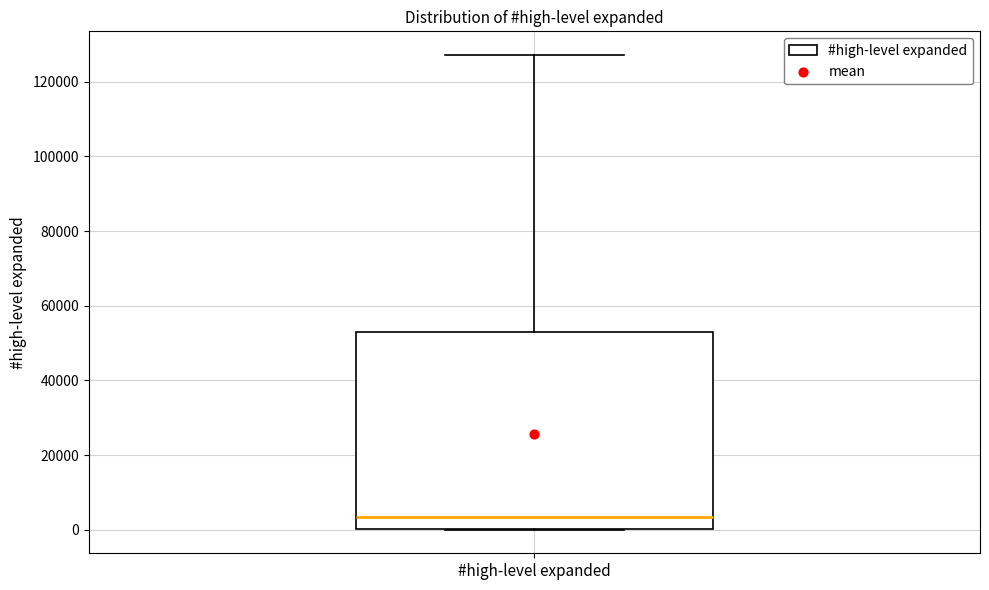

Transcribe this box plot: give where the median line is, the range the box spans, and where the two whiskers end, as read against the y-axis. The values are not printed on the chart, so give them approximately, as read against the axis.

median 4000, box 0 to 52000, whiskers 0 to 128000